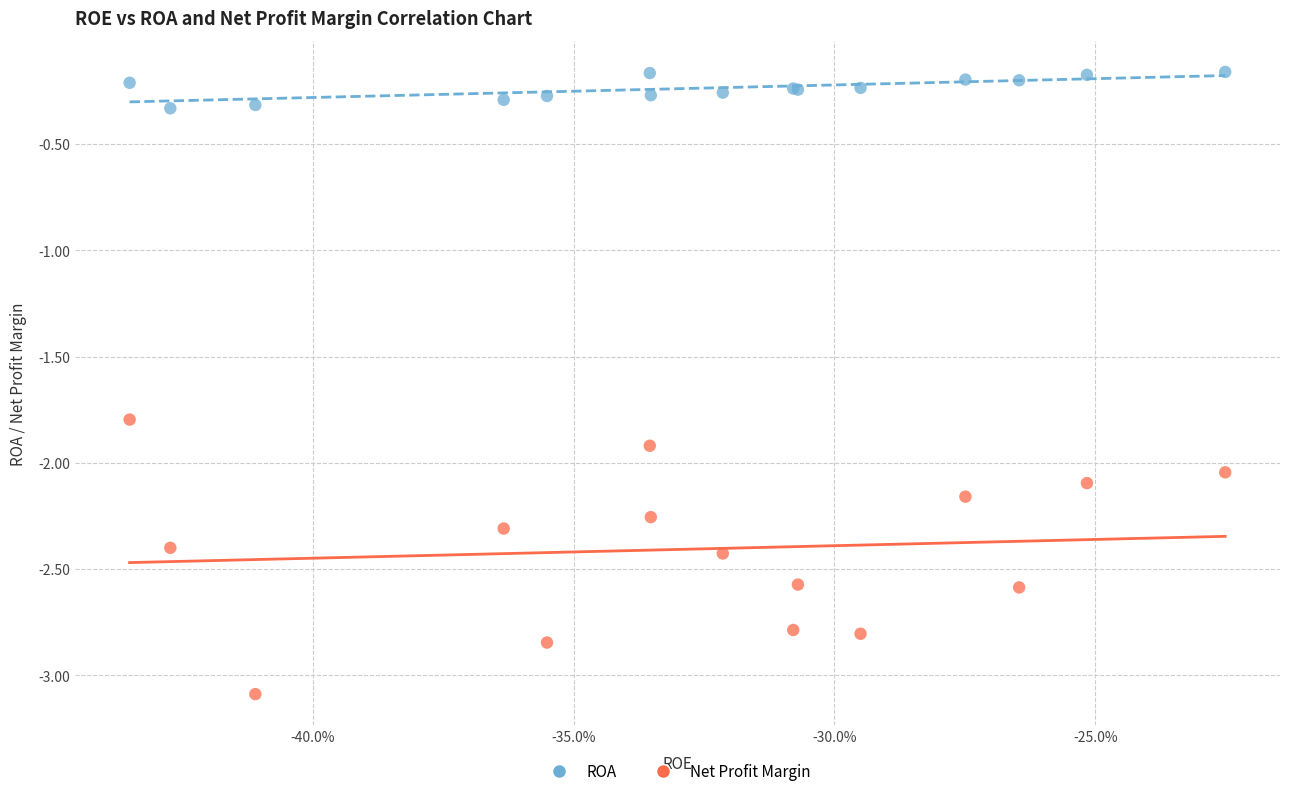

Which series contains the highest Y value?

ROA